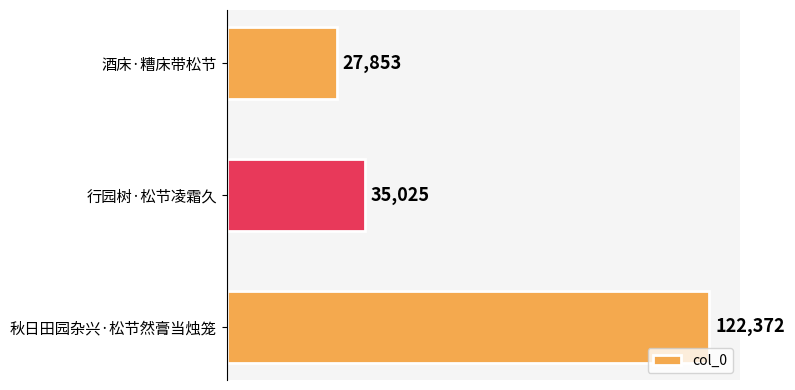

True or false: the data shows 122372 at 秋日田园杂兴·松节然膏当烛笼.

True